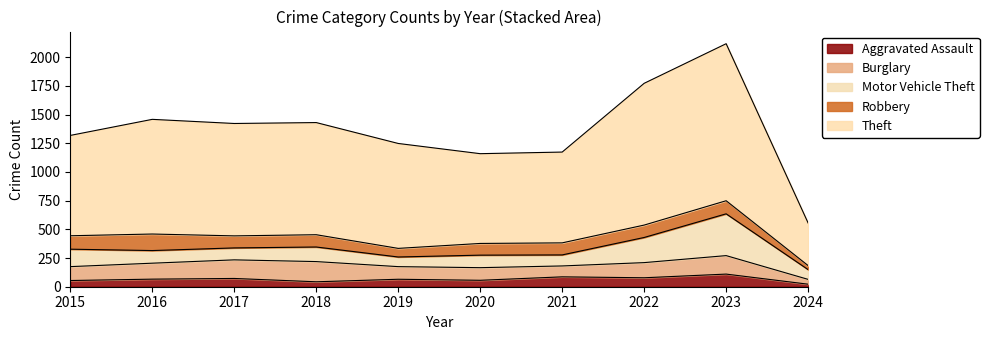

What is the lowest value of the Aggravated Assault series?

22